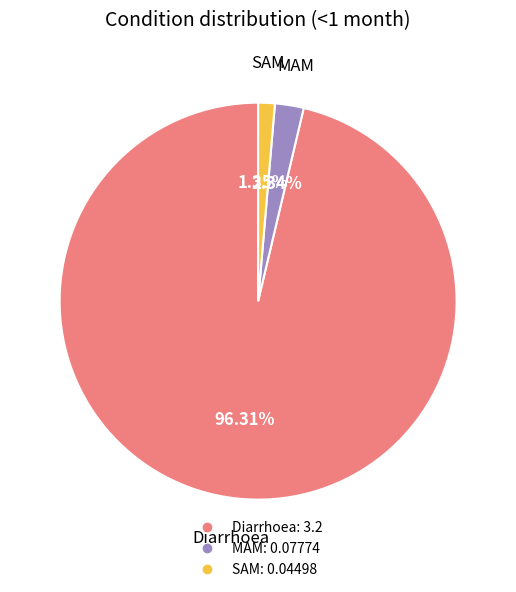

Which slice represents more than half of the pie?

Diarrhoea